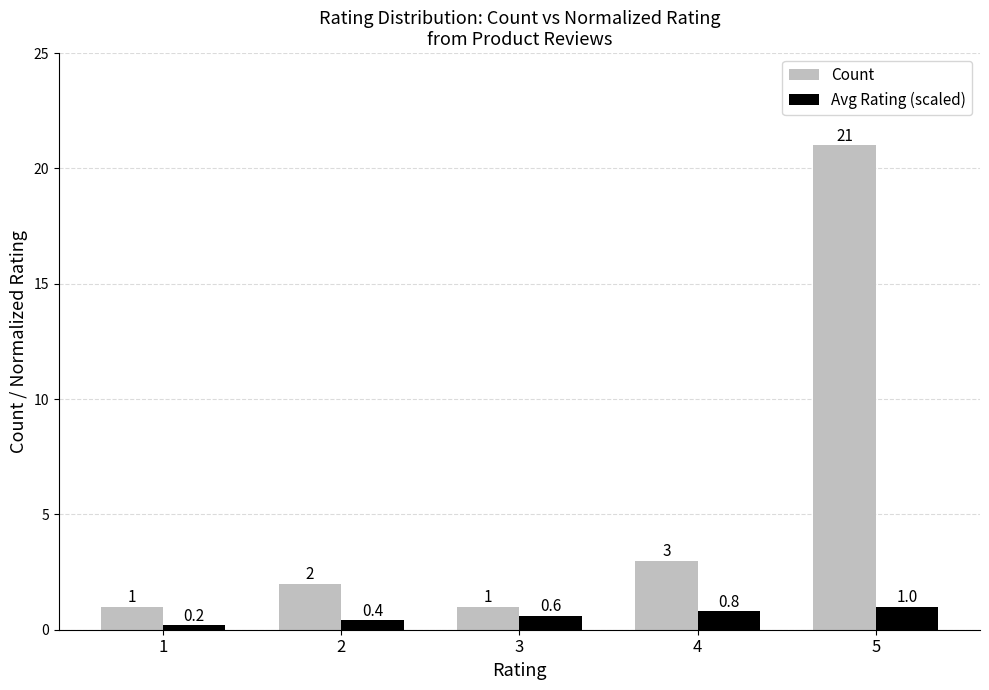

Is the value of Count at 2 greater than the value of Avg Rating (scaled) at 3?

Yes